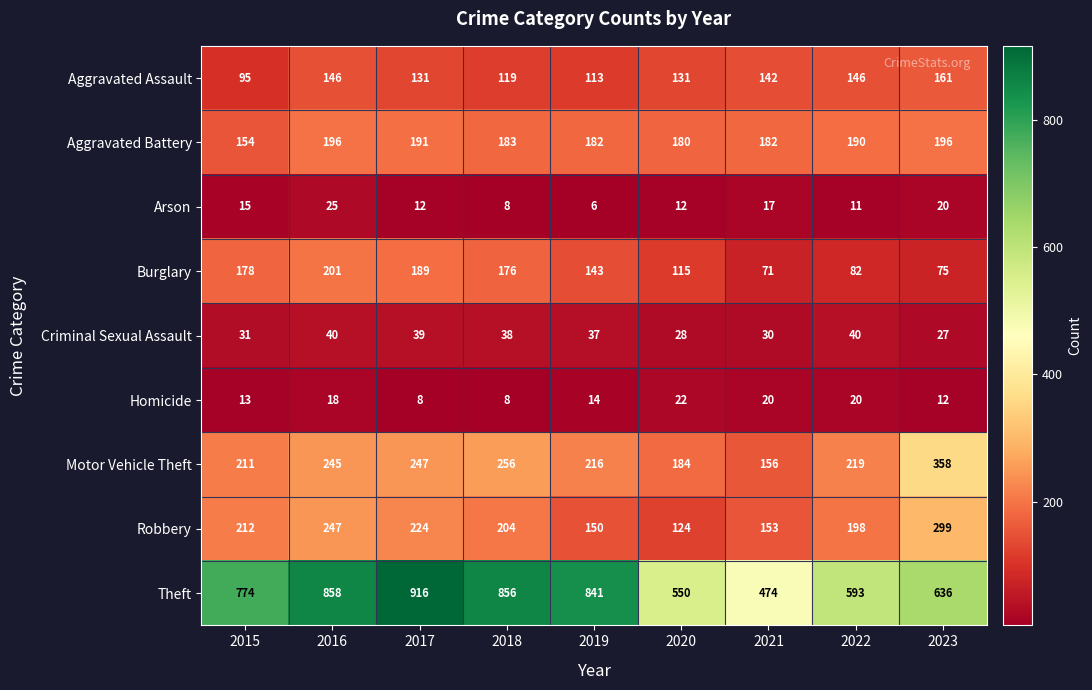

At which label does Robbery reach its minimum?

2020